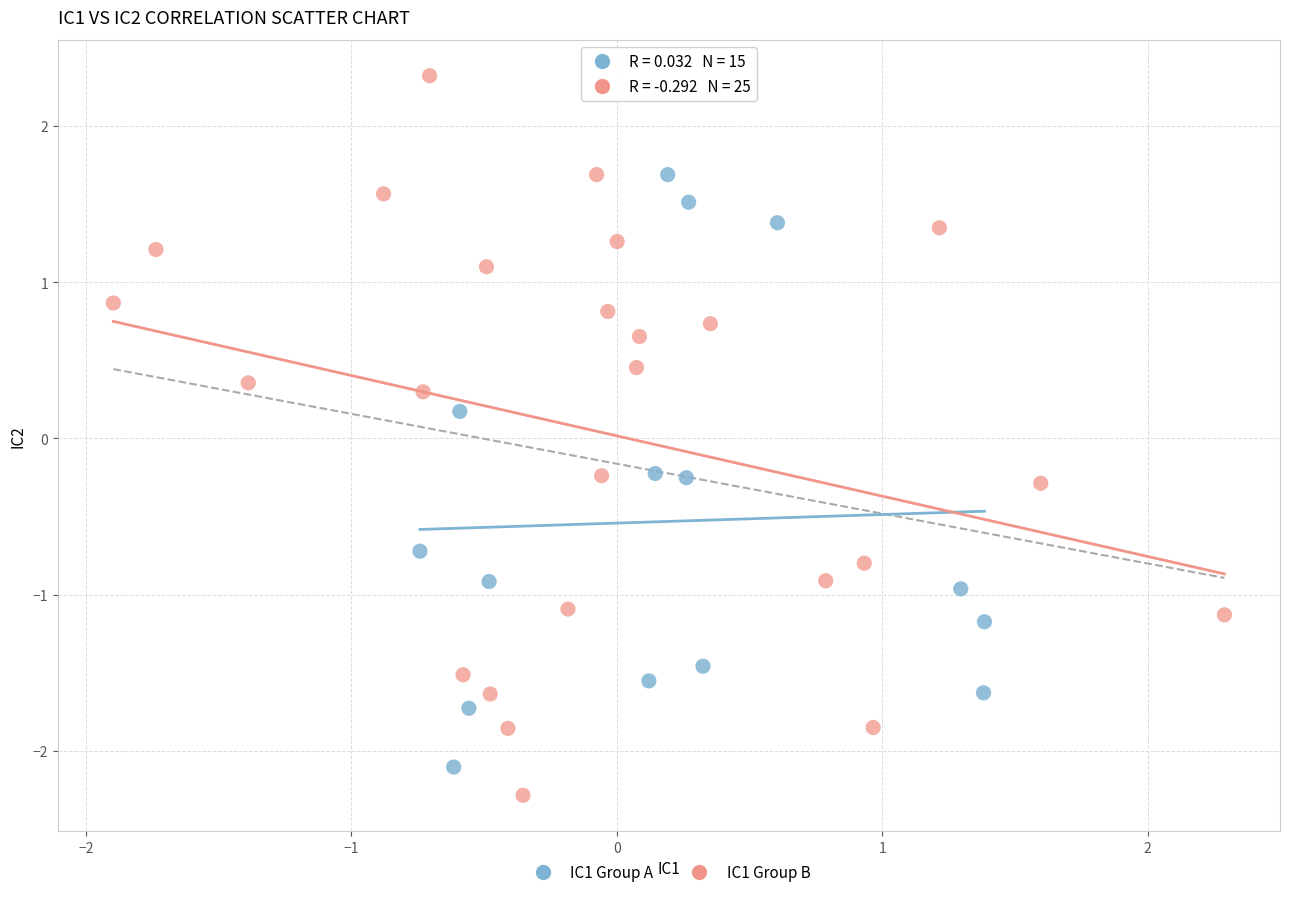

What are all the series names shown in the legend?

IC1 Group A, IC1 Group B